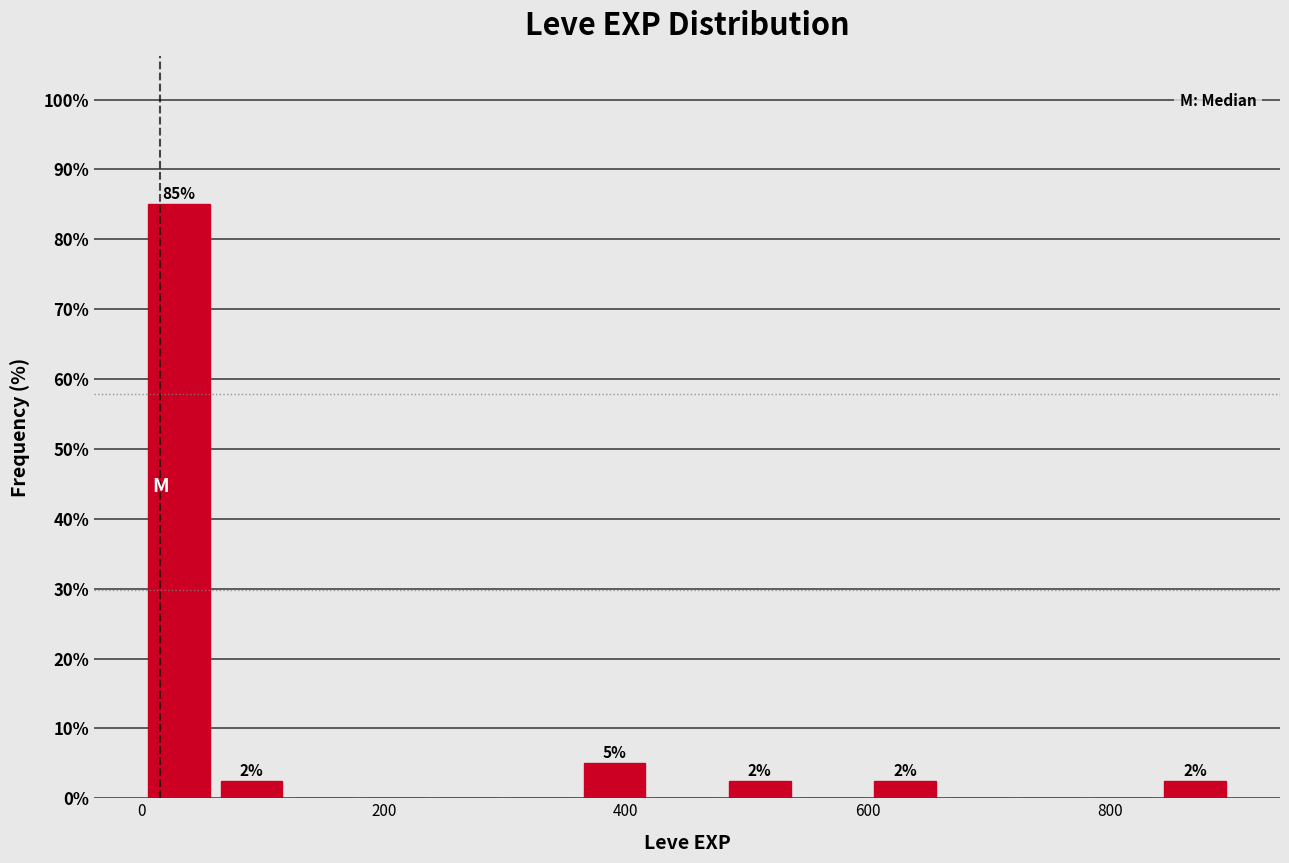

Read against the x-axis, roughly where is the centre of the tallest bar?

40